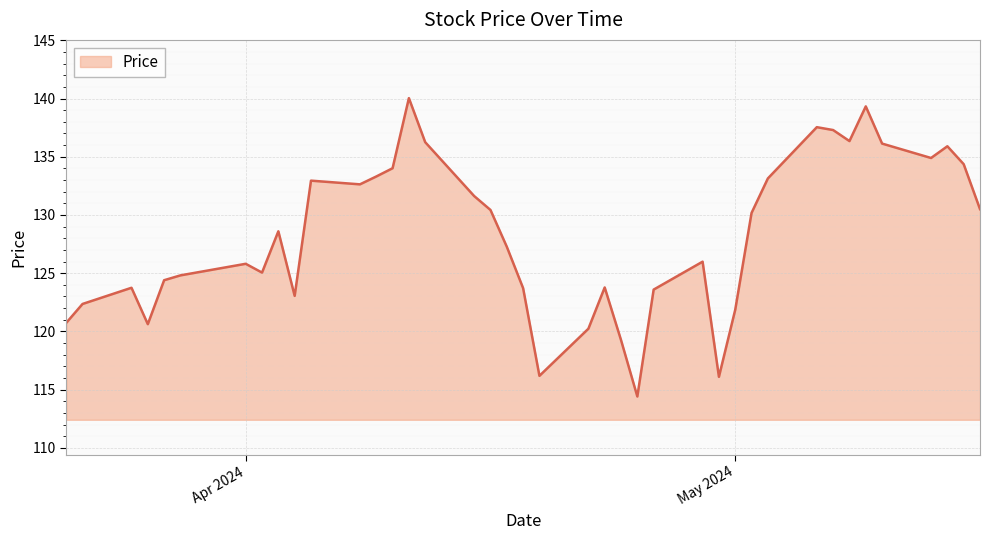

What is the difference between the maximum and minimum values?

25.6